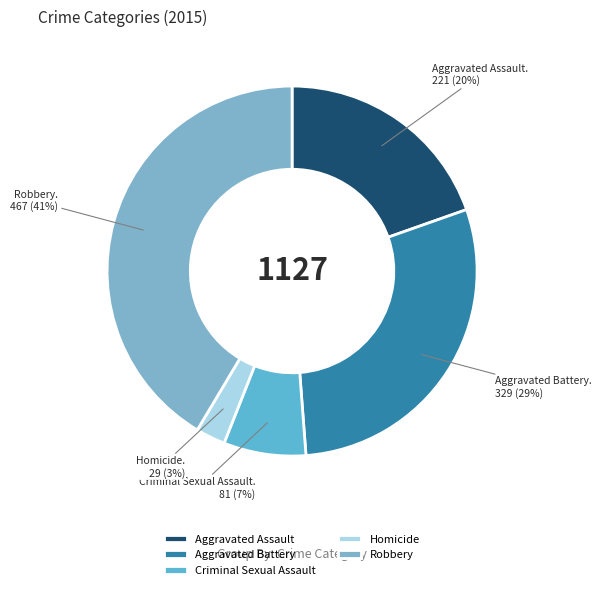

Which slice is the largest?

Robbery